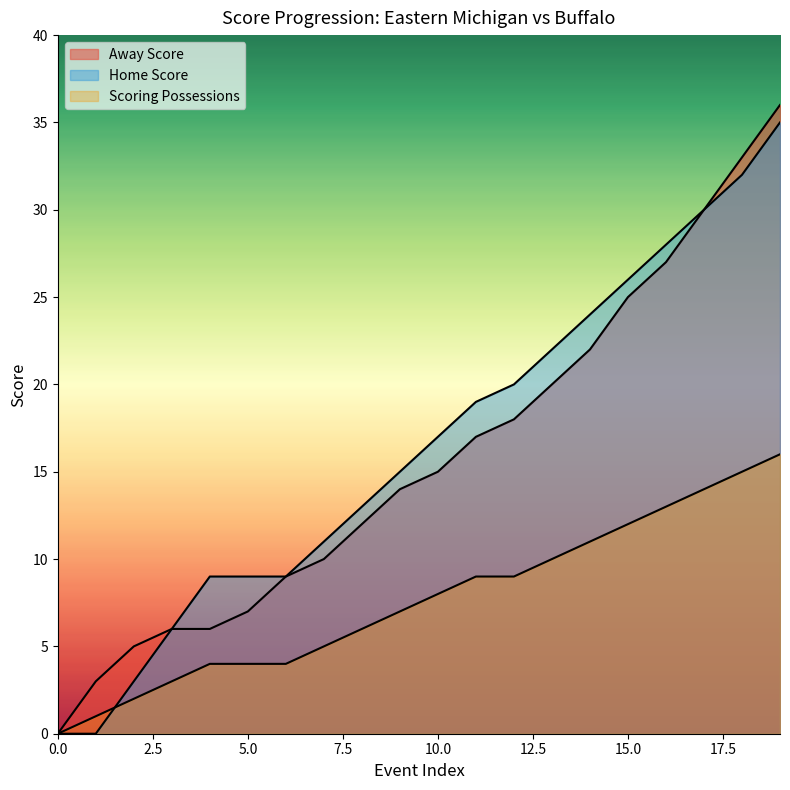

Reading left to right, what are all the values shown in this chart?

Away Score: 0=0	1=3	2=5	3=6	4=6	5=7	6=9	7=10	8=12	9=14	10=15	11=17	12=18	13=20	14=22	15=25	16=27	17=30	18=33	19=36
Home Score: 0=0	1=0	2=3	3=6	4=9	5=9	6=9	7=11	8=13	9=15	10=17	11=19	12=20	13=22	14=24	15=26	16=28	17=30	18=32	19=35
Scoring Possessions: 0=0	1=1	2=2	3=3	4=4	5=4	6=4	7=5	8=6	9=7	10=8	11=9	12=9	13=10	14=11	15=12	16=13	17=14	18=15	19=16